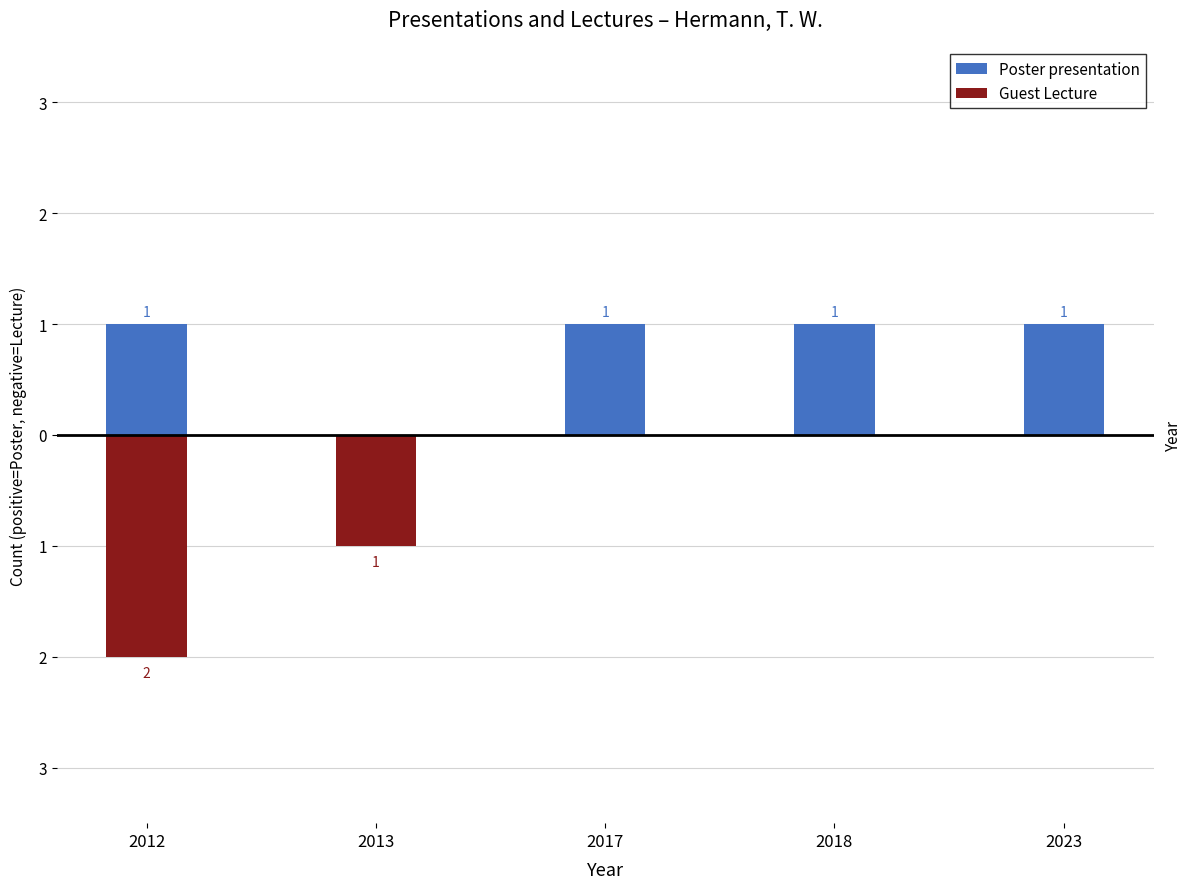

Reading right to left, transcribe all the data shown in this chart.

Poster presentation: 1	1	1	0	1
Guest Lecture: 0	0	0	-1	-2